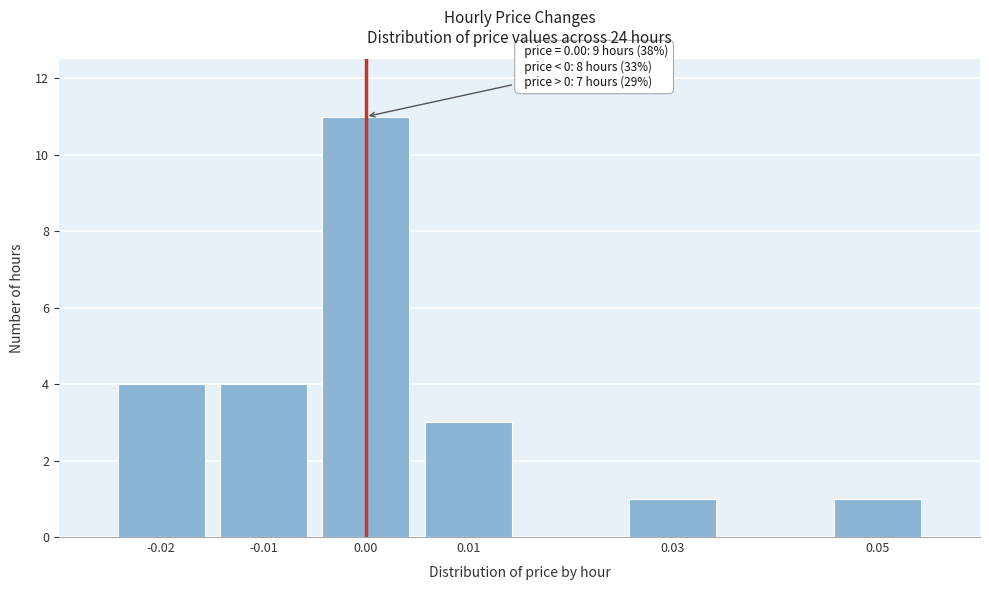

Reading left to right, transcribe all the data shown in this chart.

-0.02=4	-0.01=4	0.00=11	0.01=3	0.03=1	0.05=1